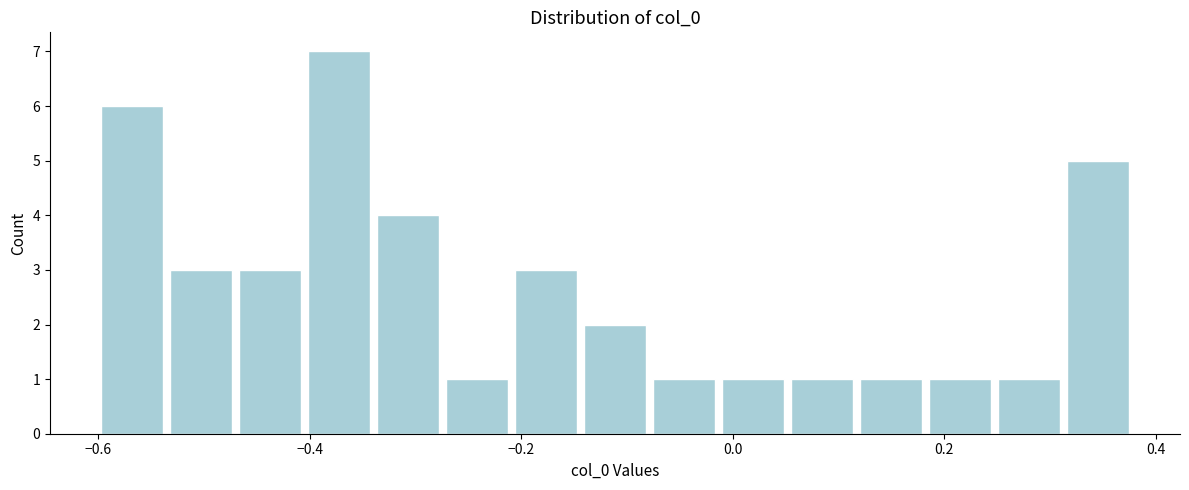

Read against the x-axis, roughly where is the centre of the tallest bar?

-0.38